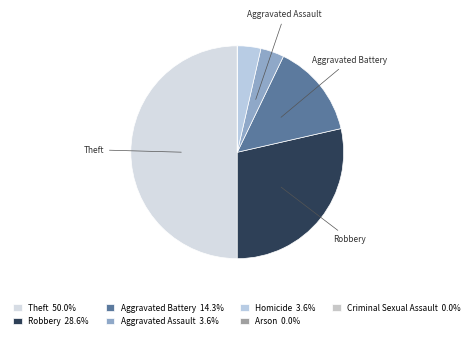

Rank the categories by value from highest to lowest.

Theft, Robbery, Aggravated Battery, Aggravated Assault, Homicide, Arson, Criminal Sexual Assault